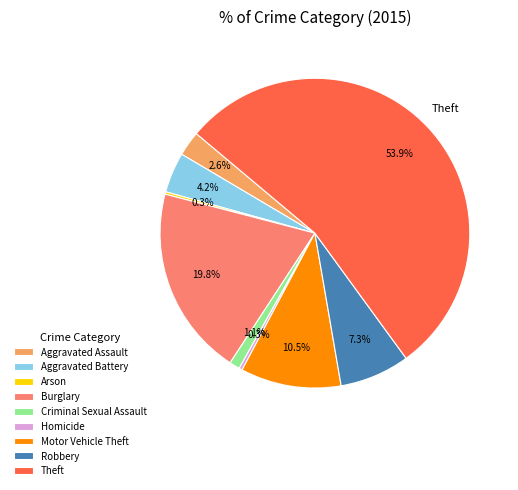

The Criminal Sexual Assault slice represents 1% of the pie. True or false?

True